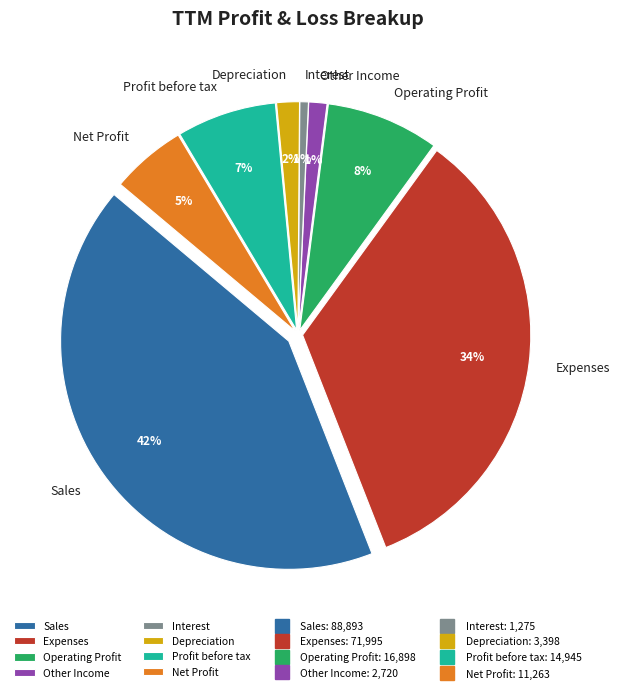

Between Operating Profit and Other Income, which is larger?

Operating Profit